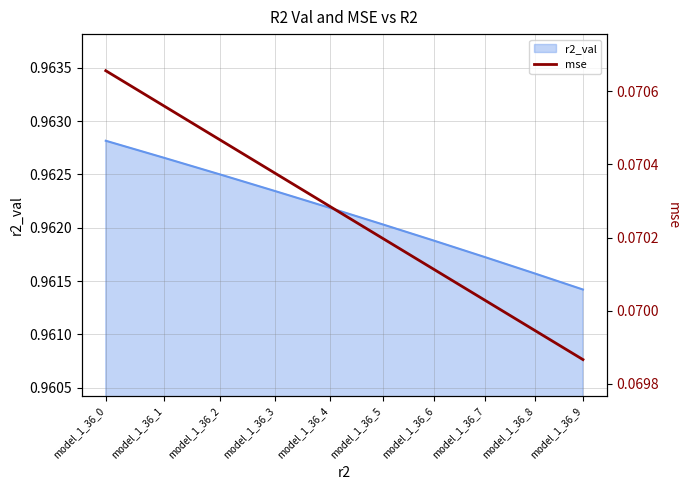

True or false: the data shows 0.1 at model_1_36_3.

True